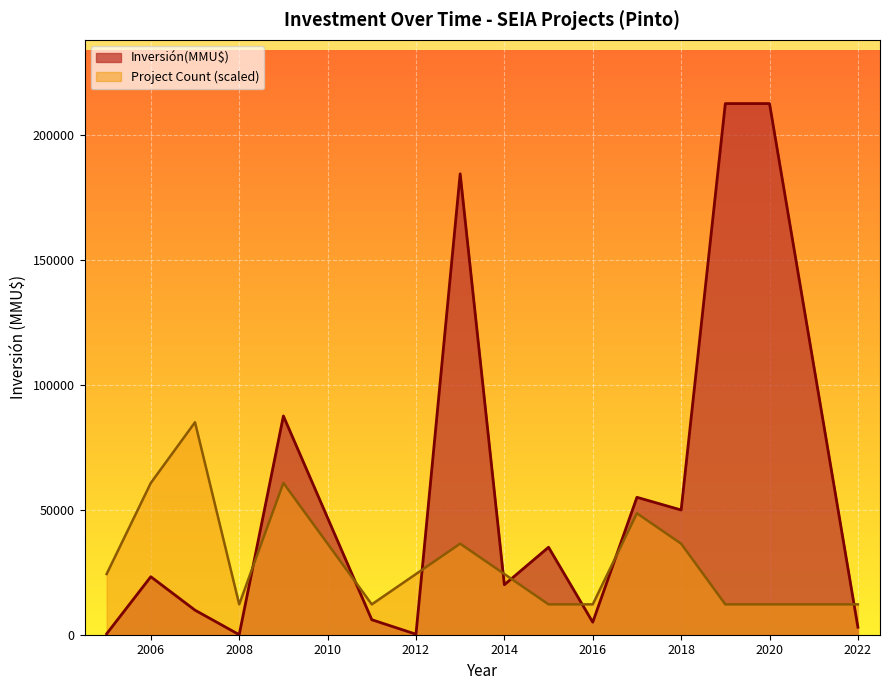

True or false: Inversión(MMU$) has more than 2 interior local peaks.

True